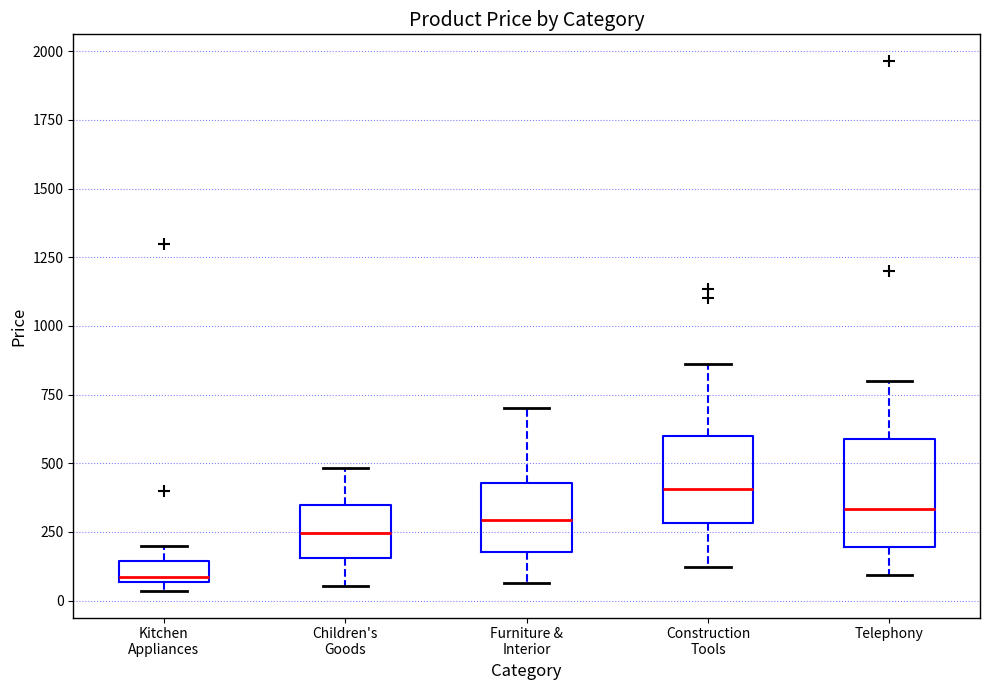

Which box's median line is the lowest?

Kitchen Appliances